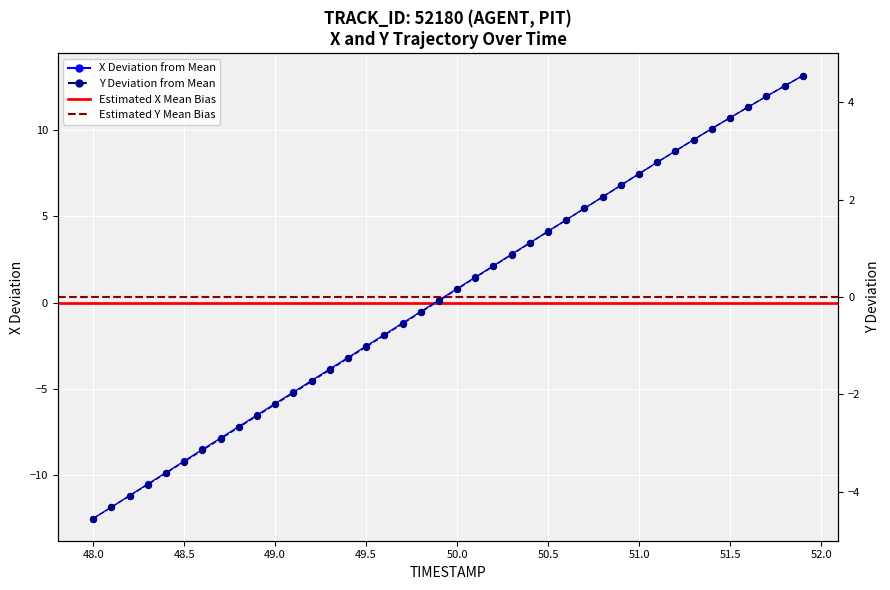

Which series reaches the minimum Y coordinate?

X